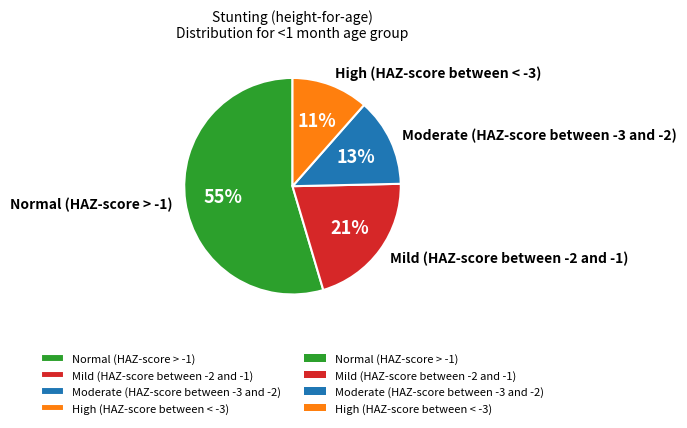

To the nearest percent, what is the average slice percentage?

25%